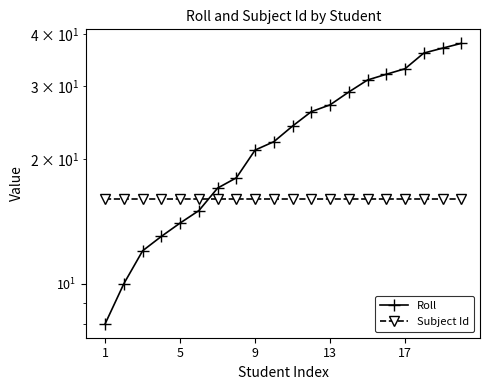

How many intersections are there between Subject Id and Roll?

1